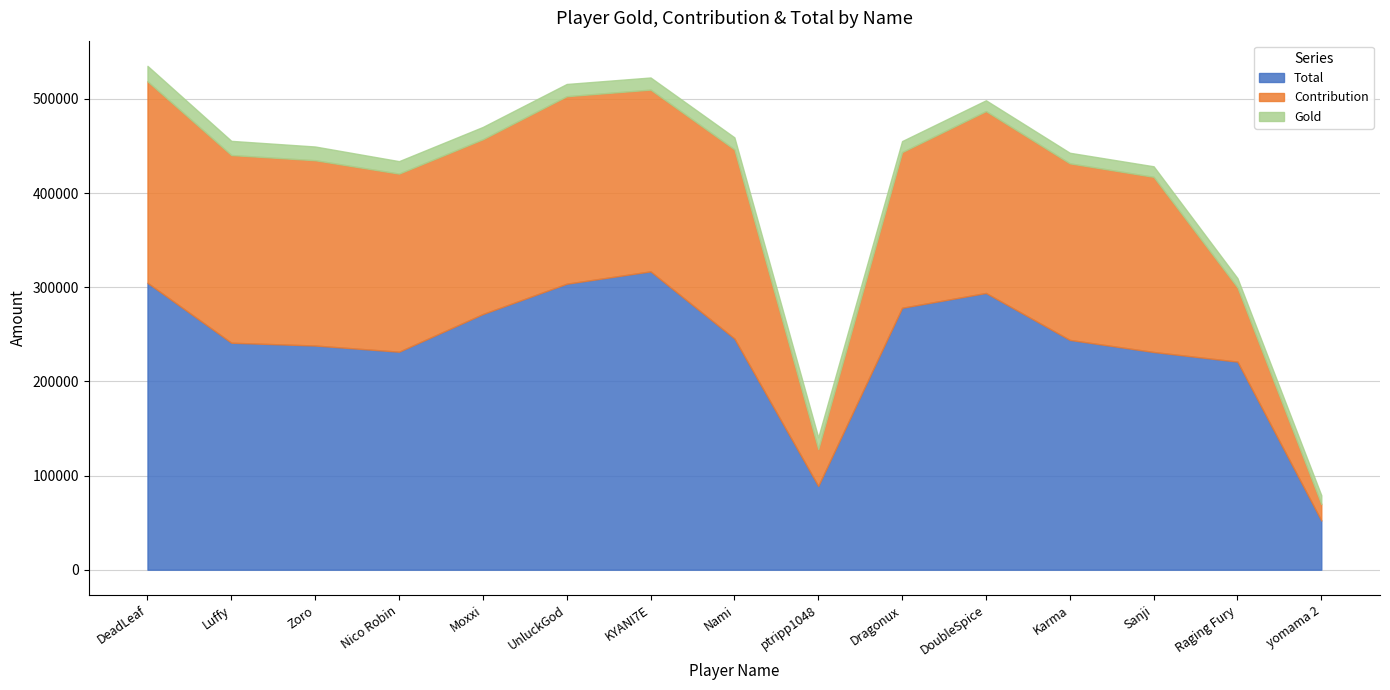

Reading left to right, list all the values displayed in this chart.

Total: 304755	241116	238129	231580	271588	303787	316922	245586	88978	278236	293967	244124	231274	221036	52274
Contribution: 214063	199355	196814	189149	185663	199163	193030	200876	39199	165328	193177	187519	186033	78775	17475
Gold: 16369	15050	14579	13245	13080	12995	12883	12803	12435	11724	11490	11248	11209	9892	9385